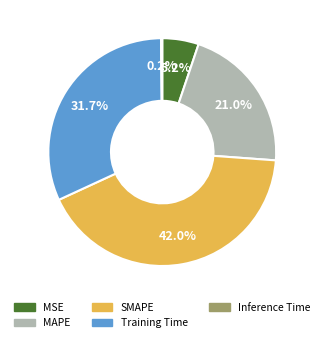

Between SMAPE and Training Time, which is larger?

SMAPE